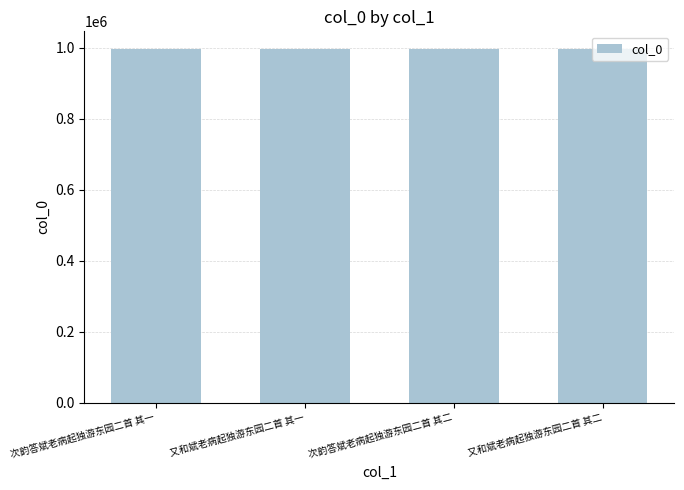

Is it true that the value at 又和斌老病起独游东园二首 其二 is 1413811?

False